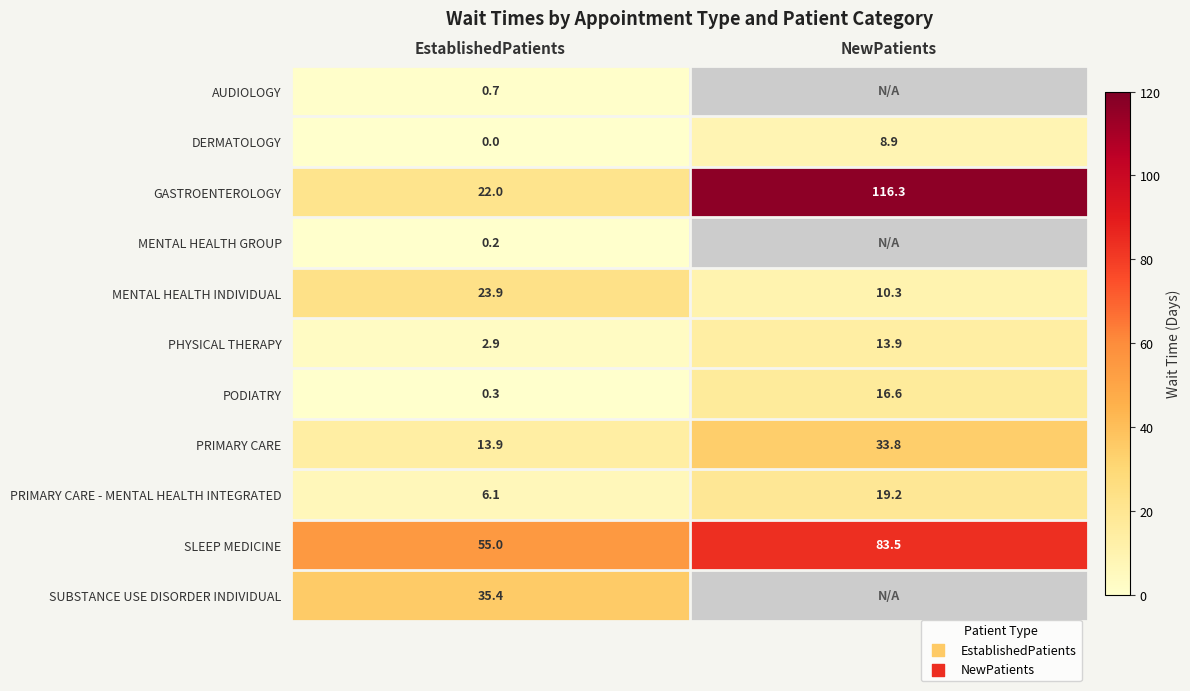

Which category has the lowest value across all series?

EstablishedPatients